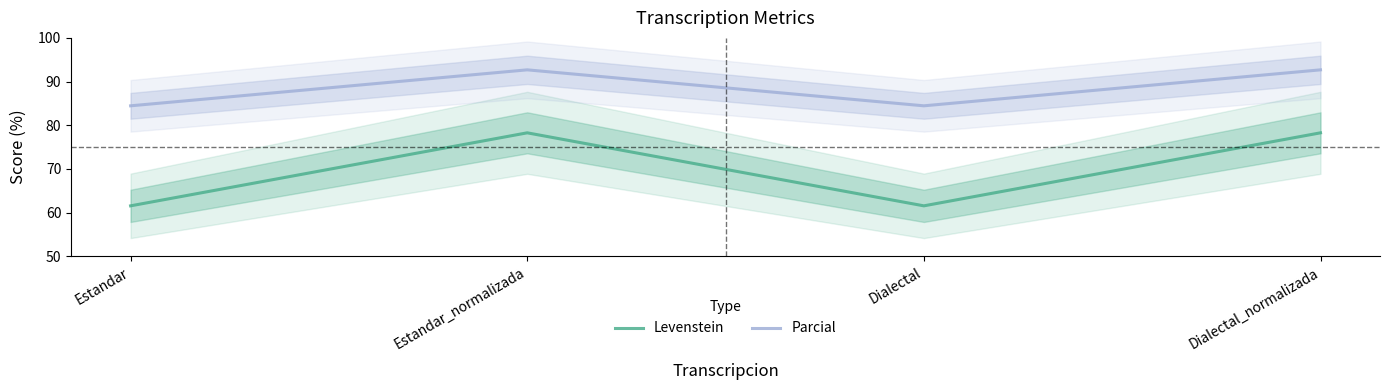

What position from the right is Estandar_normalizada?

3